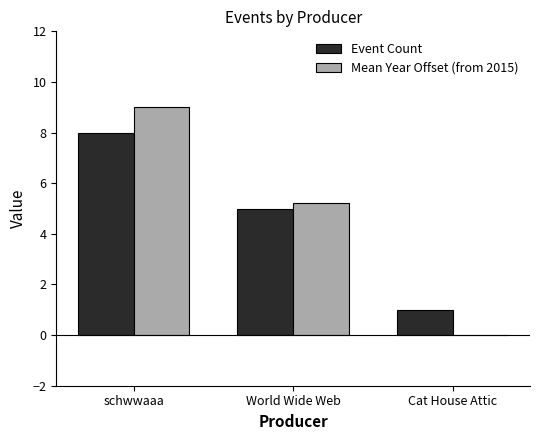

What is the sum of all Event Count values?

14.0